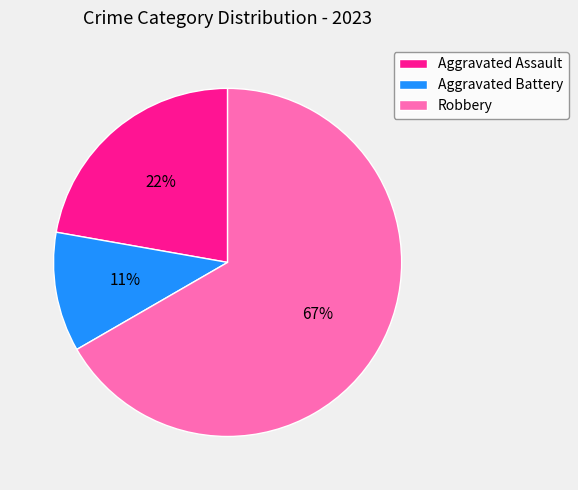

How many slices are in this pie chart?

3